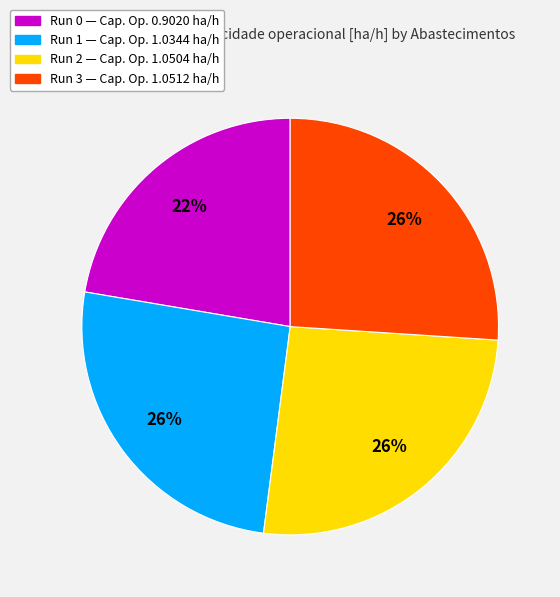

Is there any slice that represents more than half of the pie?

No